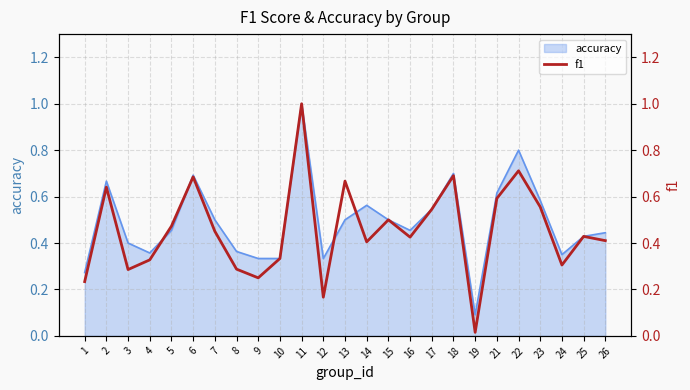

Which label corresponds to the smallest value in the chart?

19